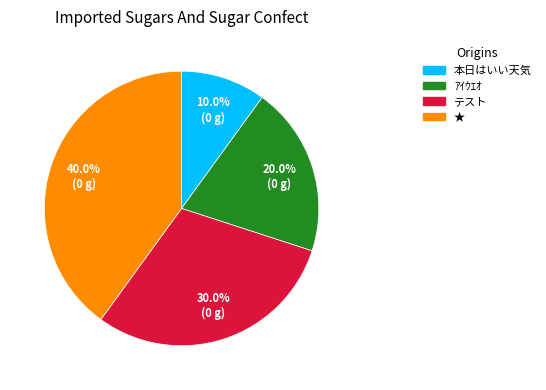

How much of the chart is everything except ★?

60.0%